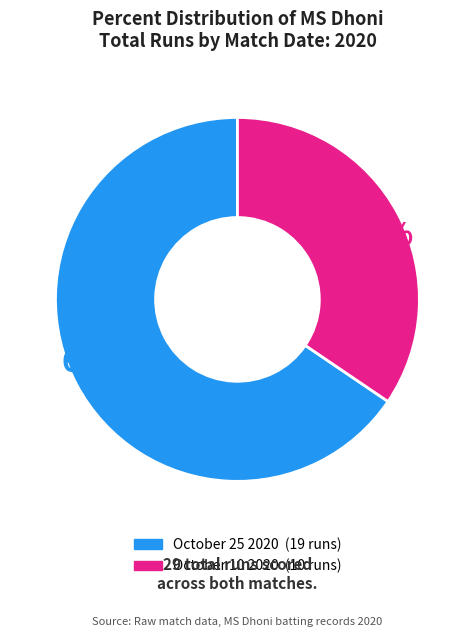

Which slice represents more than half of the pie?

October 25 2020